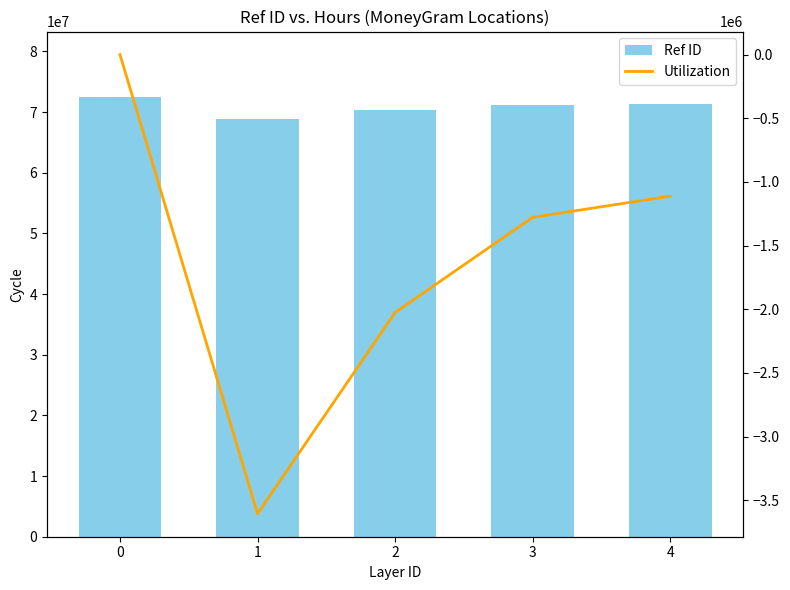

List the series in order of their overall mean, highest first.

Ref ID, Utilization